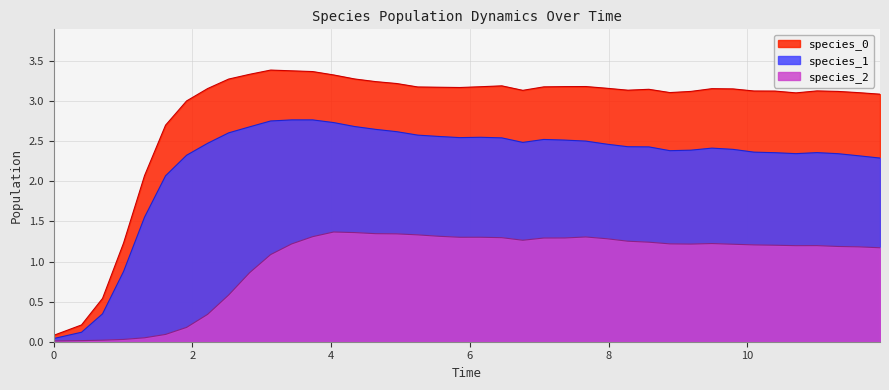

Which series ends up on top after the final intersection of species_0 and species_2?

species_2